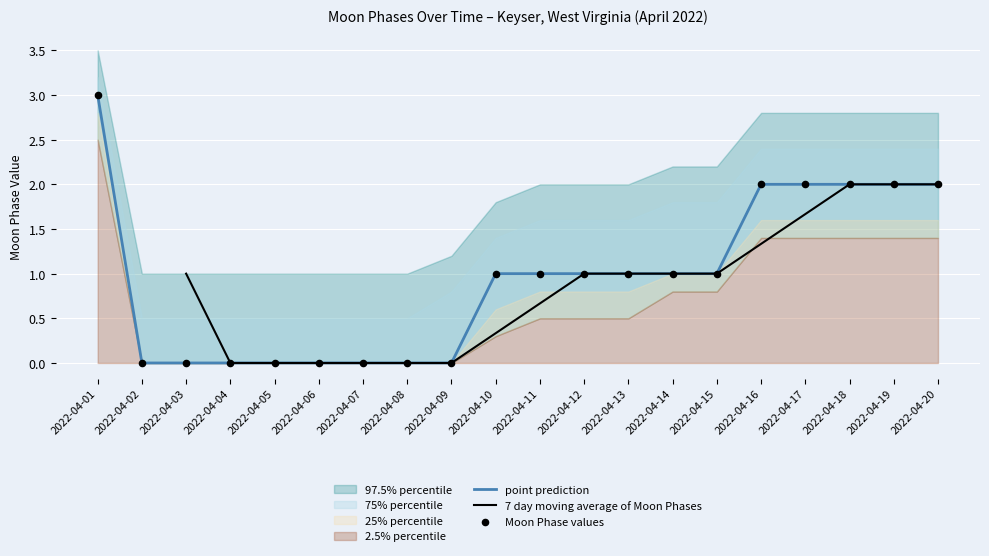

At how many categories does at least one series exceed 3?

1